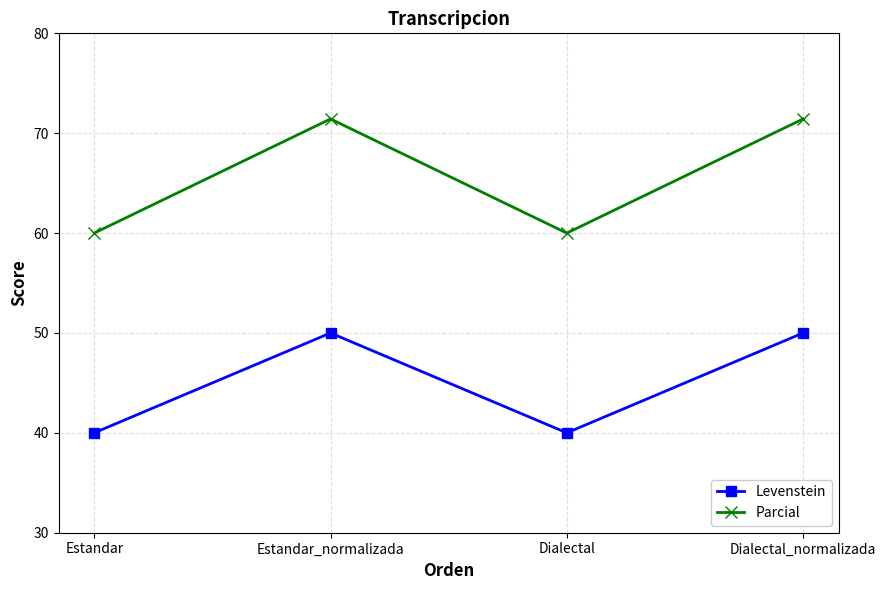

True or false: Levenstein has more than 1 interior local peaks.

False